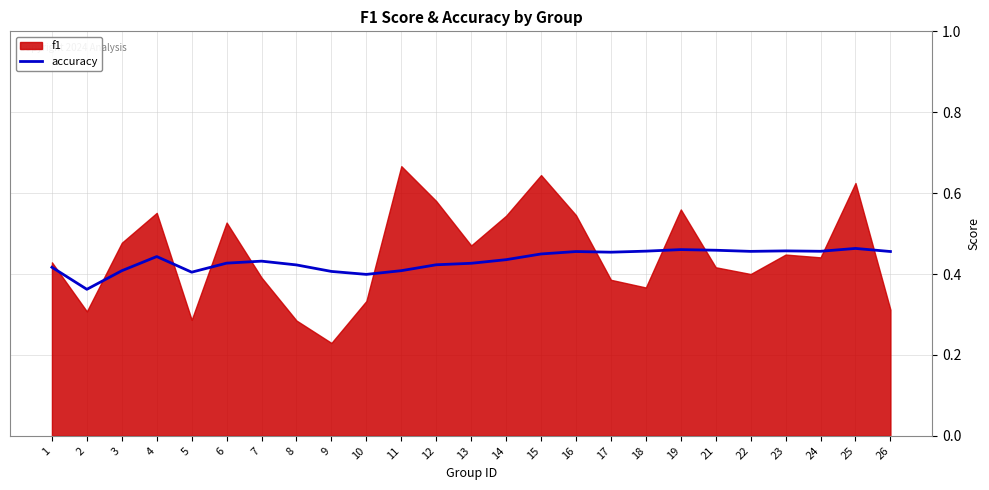

The value at 10 is 0.4. True or false?

True